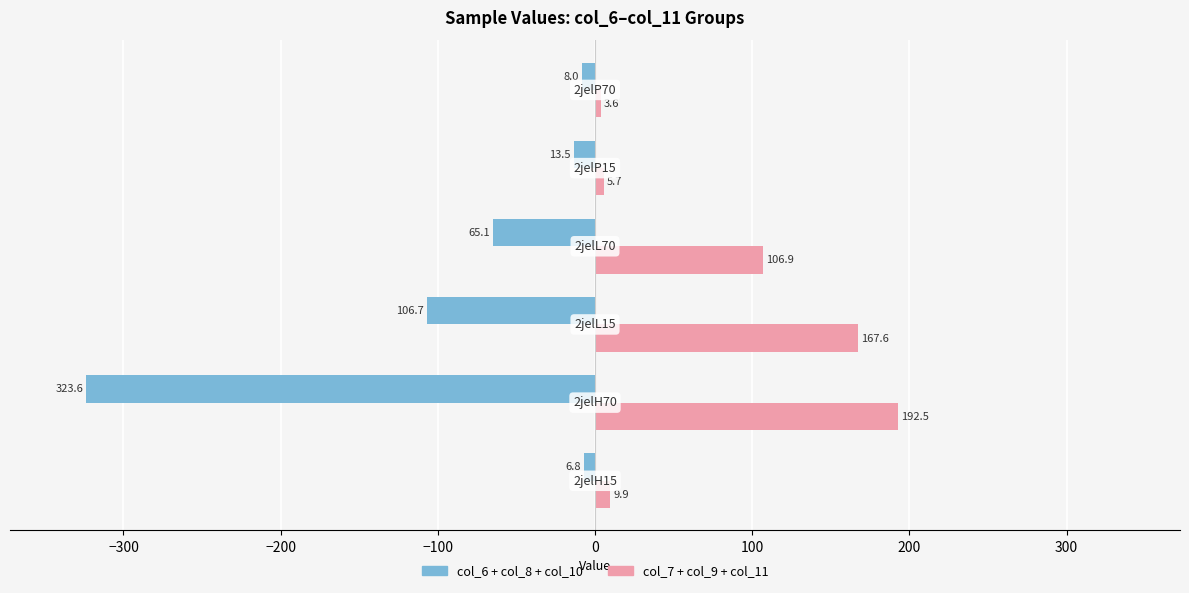

What is the smallest value displayed?

-323.6